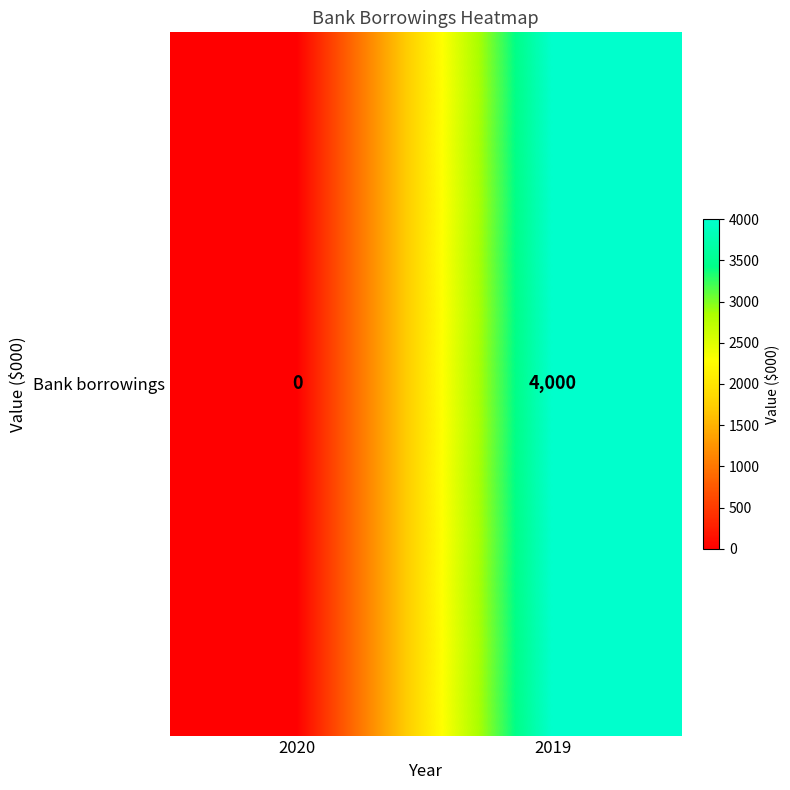

Rank the categories by value from lowest to highest.

2020, 2019